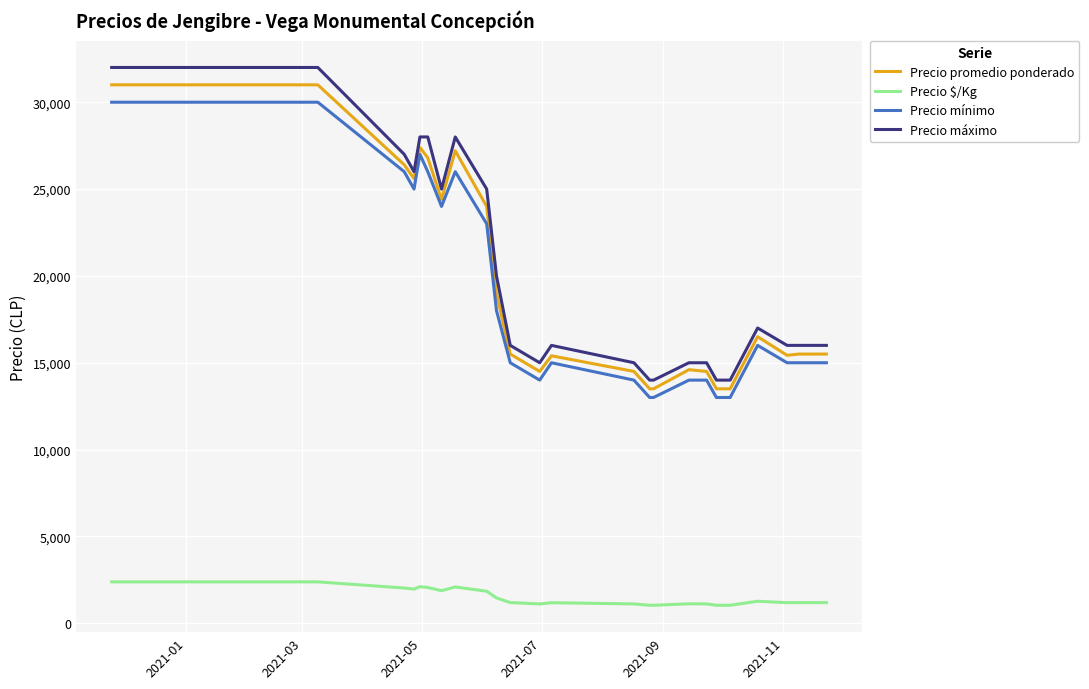

What is the smallest value displayed?

1038